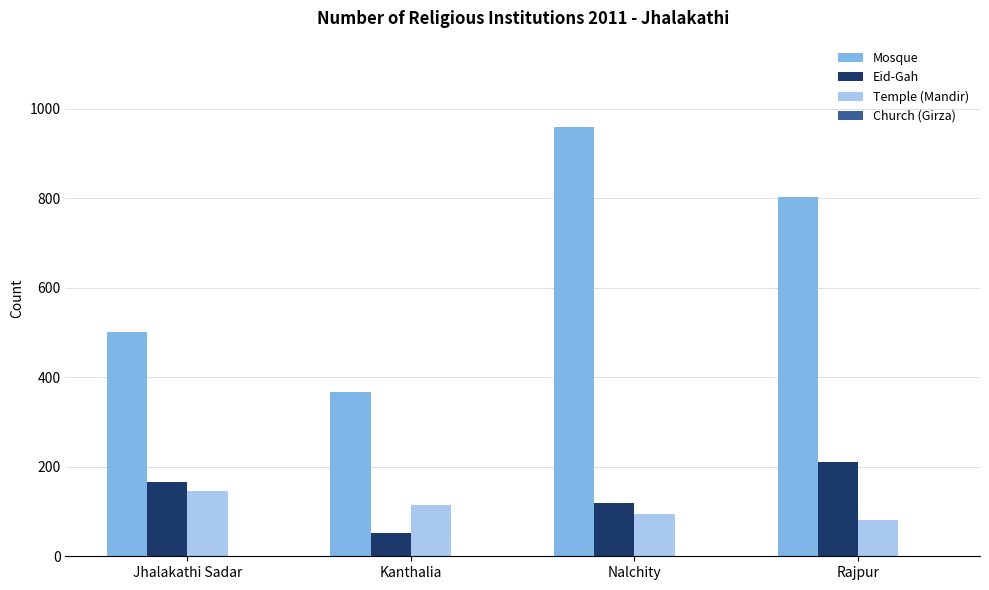

True or false: Temple (Mandir) has a value of 80 at Rajpur.

True